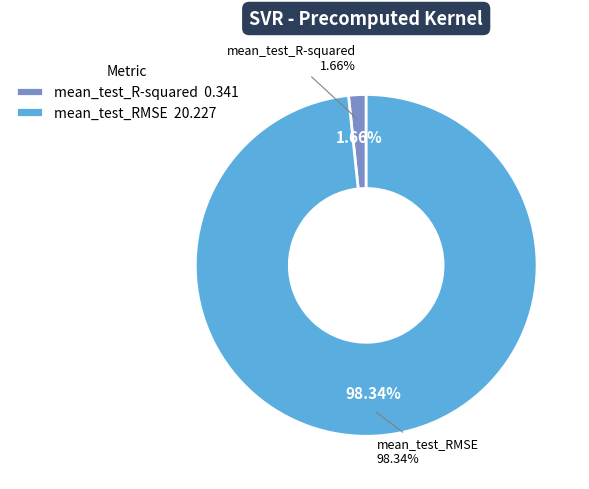

To the nearest percent, what portion does mean_test_RMSE represent?

98%